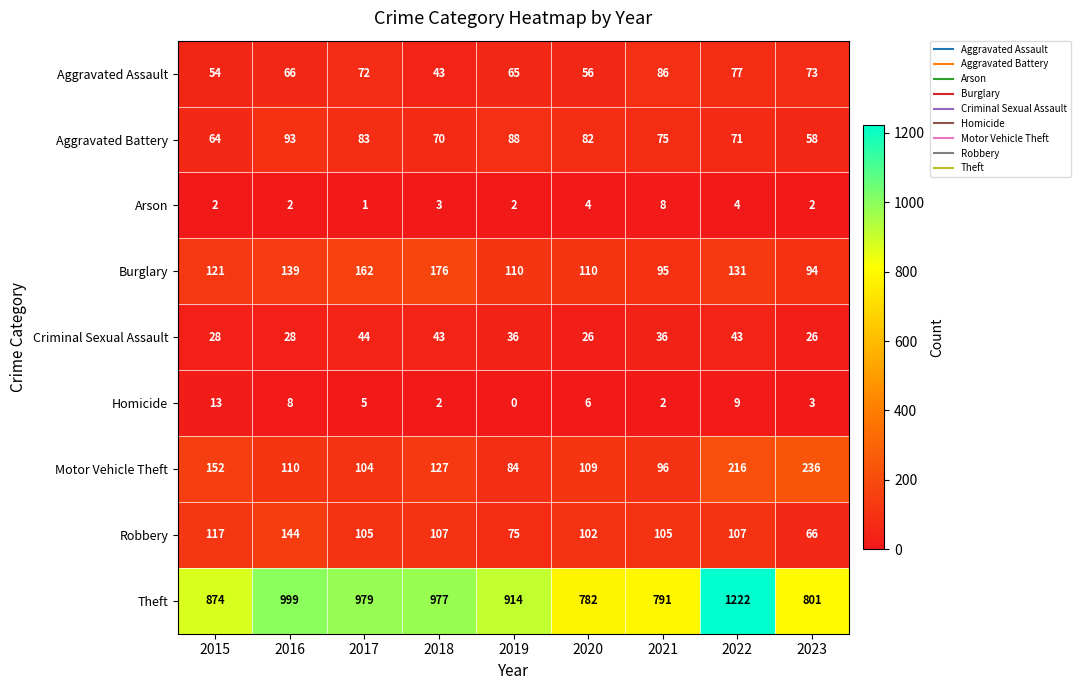

The value of Aggravated Battery at 2023 is 22. True or false?

False